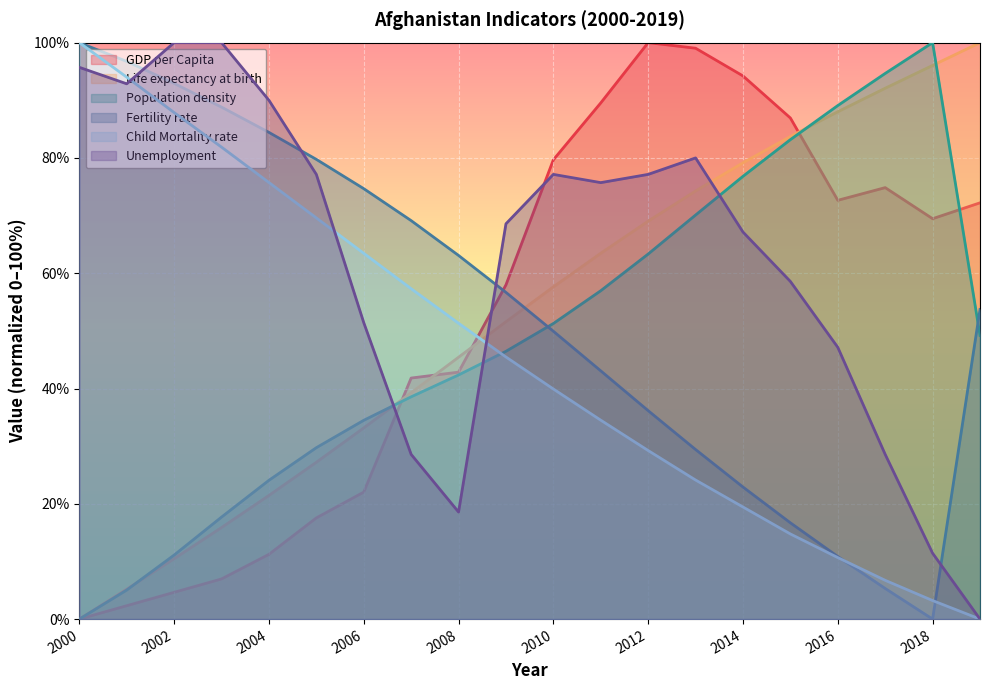

Does the chart display data point markers on the line(s)?

No